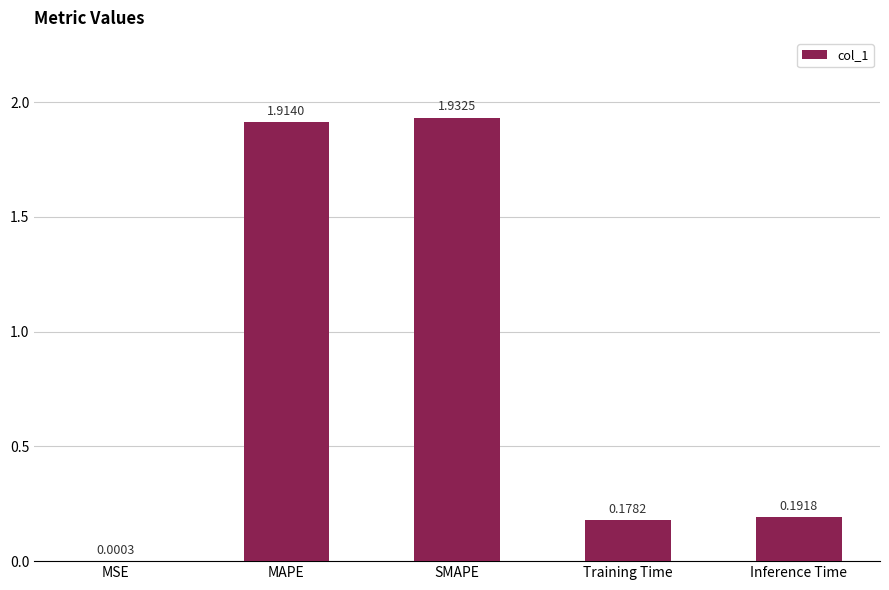

The chart shows a value of 3.2 at MAPE. True or false?

False